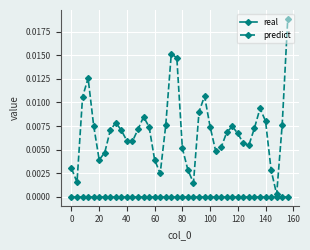

Which series has the largest range (max minus min)?

predict